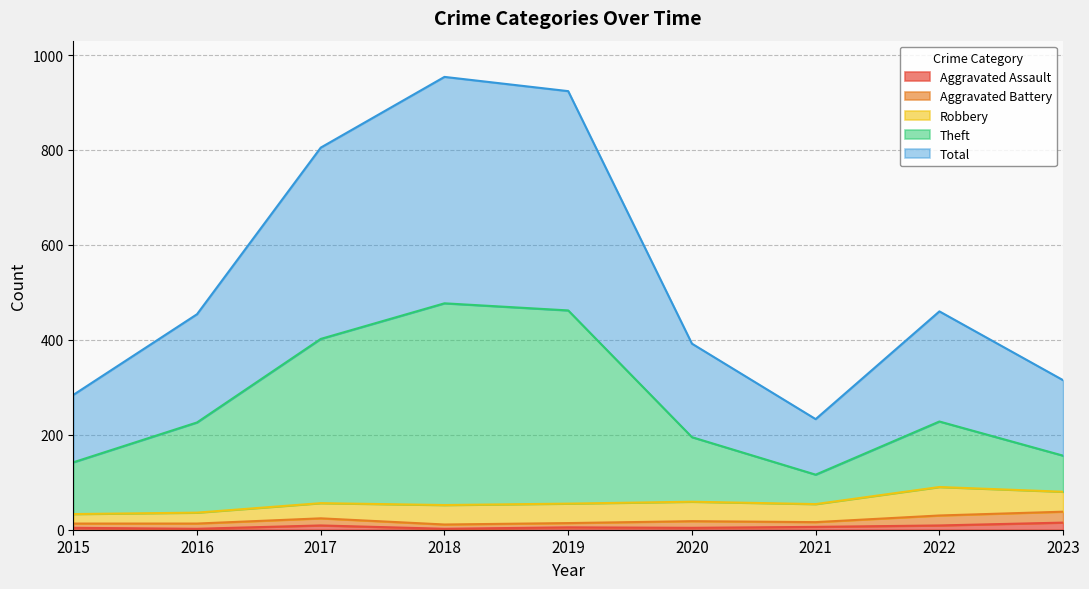

What is the spread (max minus min) of values at 2020?

388